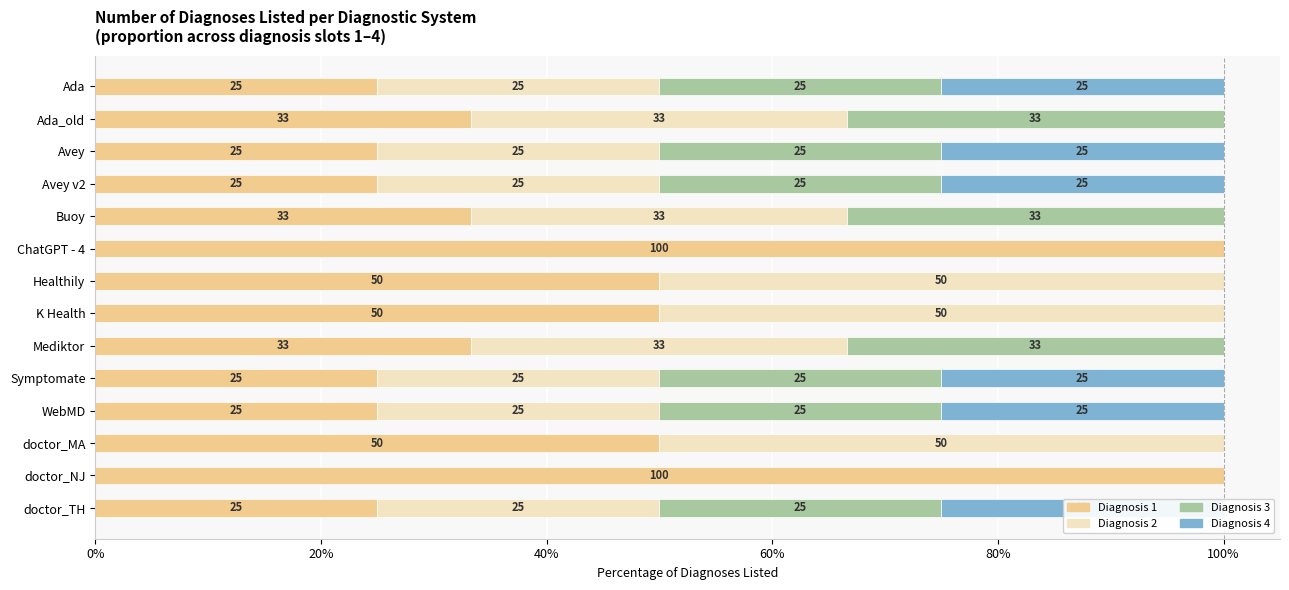

Which has a higher value, 80% or 0%?

80%